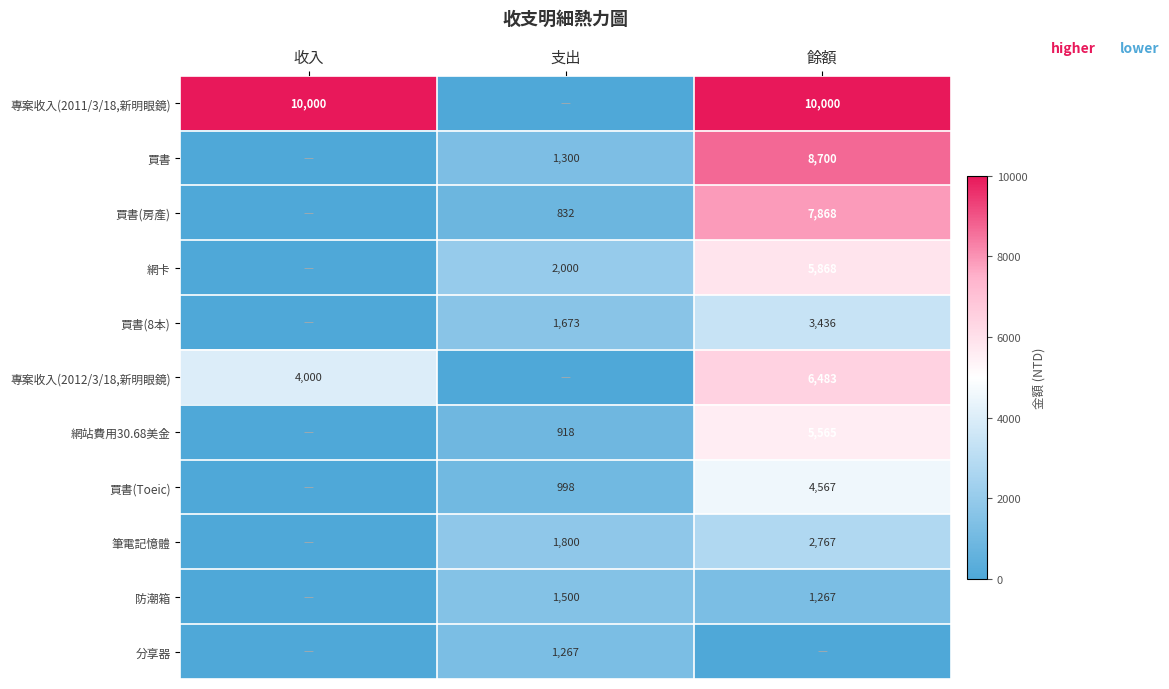

What is the difference between the 專案收入(2012/3/18,新明眼鏡) values at 餘額 and 收入?

2483